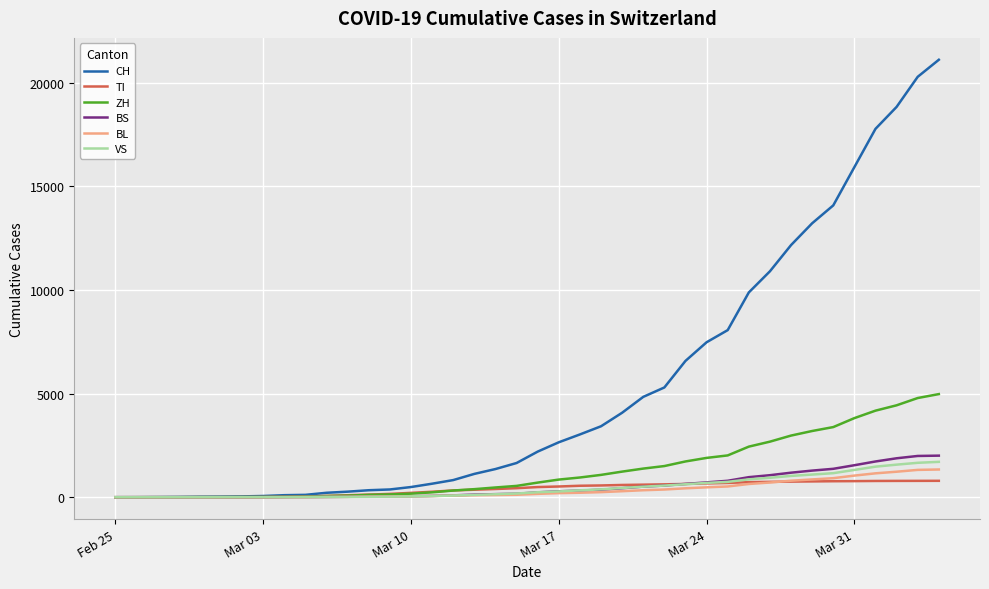

Which series has the largest range (max minus min)?

CH